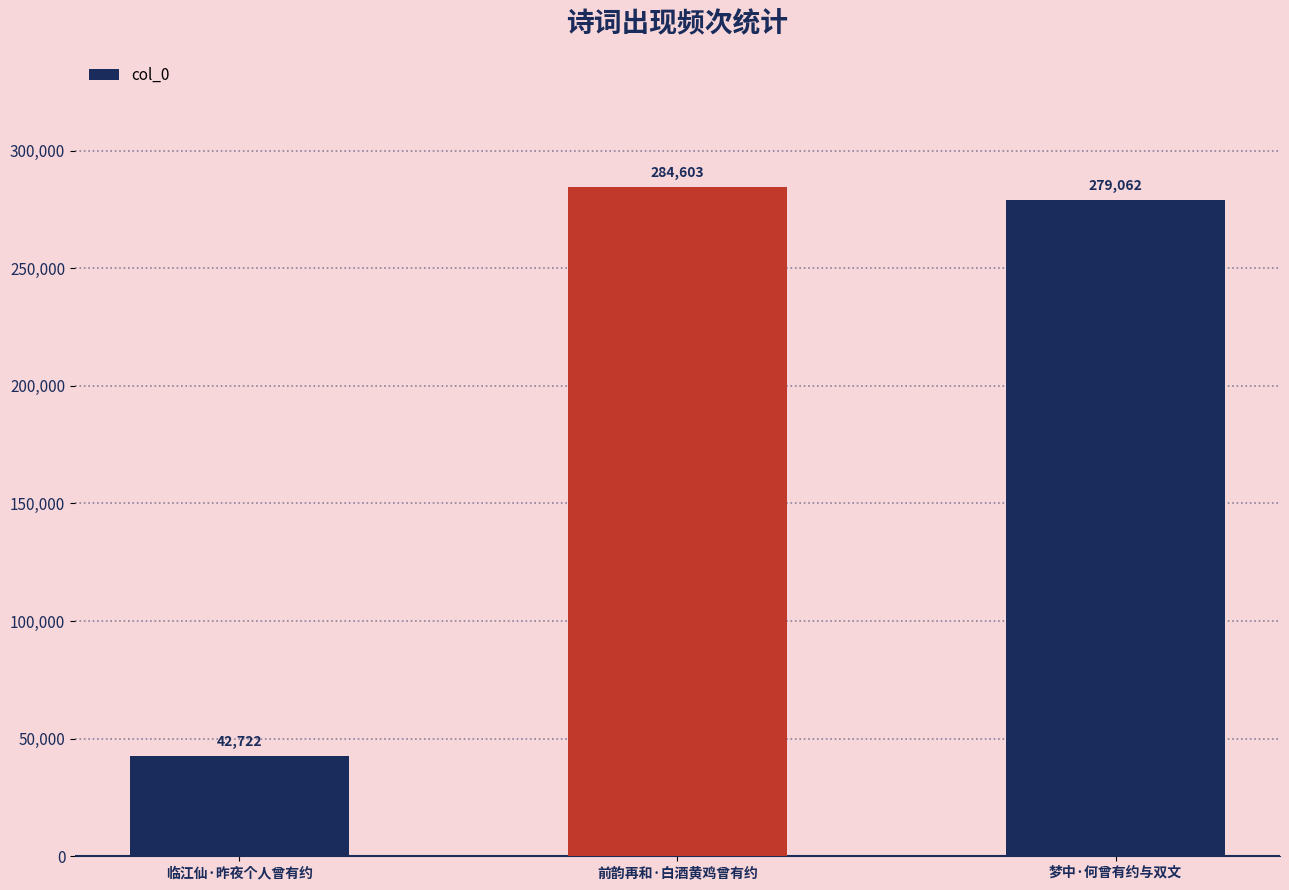

What position from the left is 前韵再和·白酒黄鸡曾有约?

2